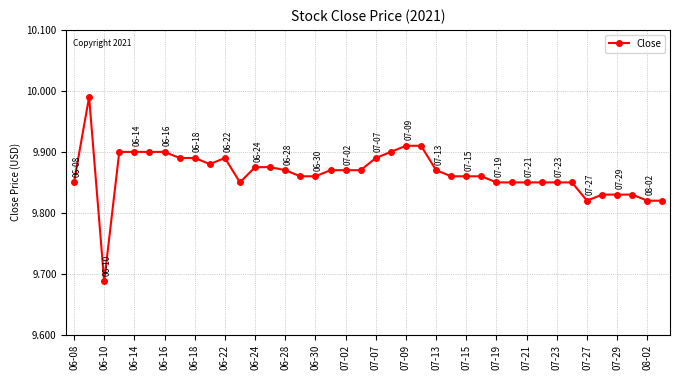

What is the difference between the maximum and minimum values?

0.3